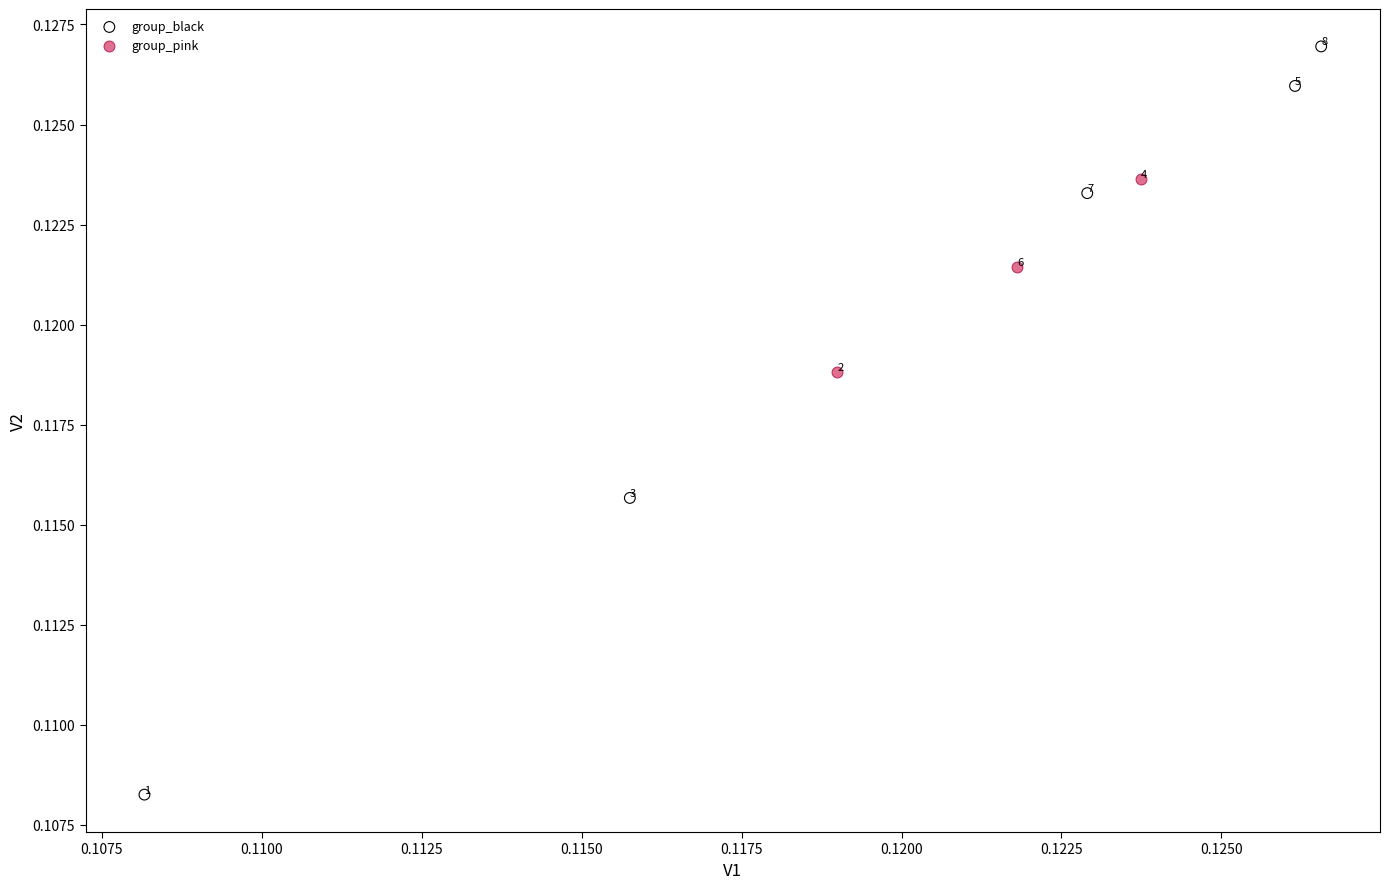

Which series has the largest Y range (max minus min)?

group_black